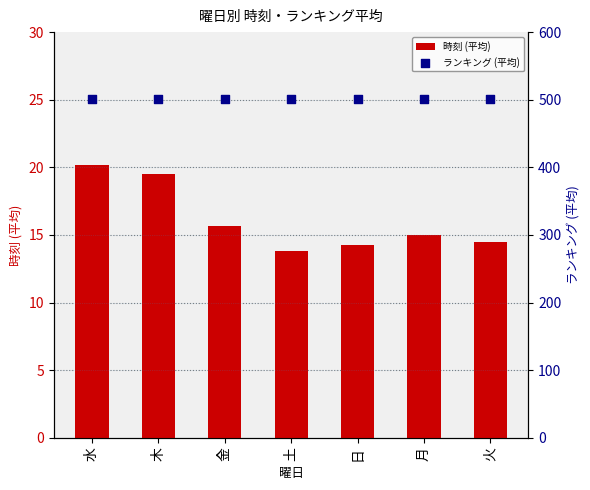

Is the value of ランキング (平均) at 木 greater than the value of 時刻 (平均) at 日?

Yes